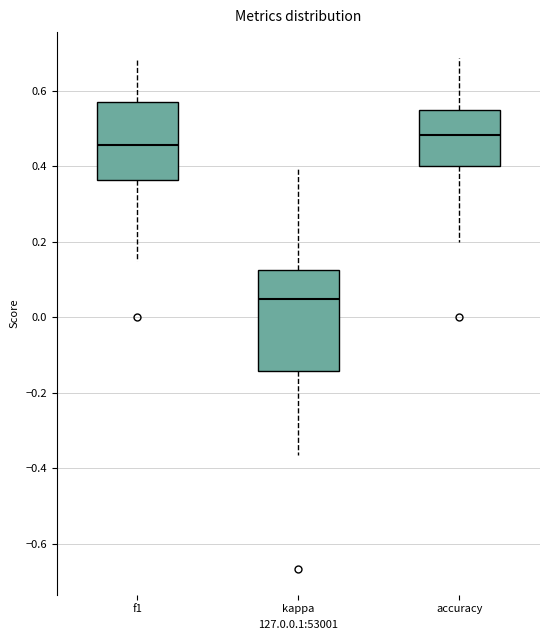

Where does the median line of the box for kappa sit on the y-axis? The values are not printed on the chart, so give them approximately, as read against the axis.

0.04